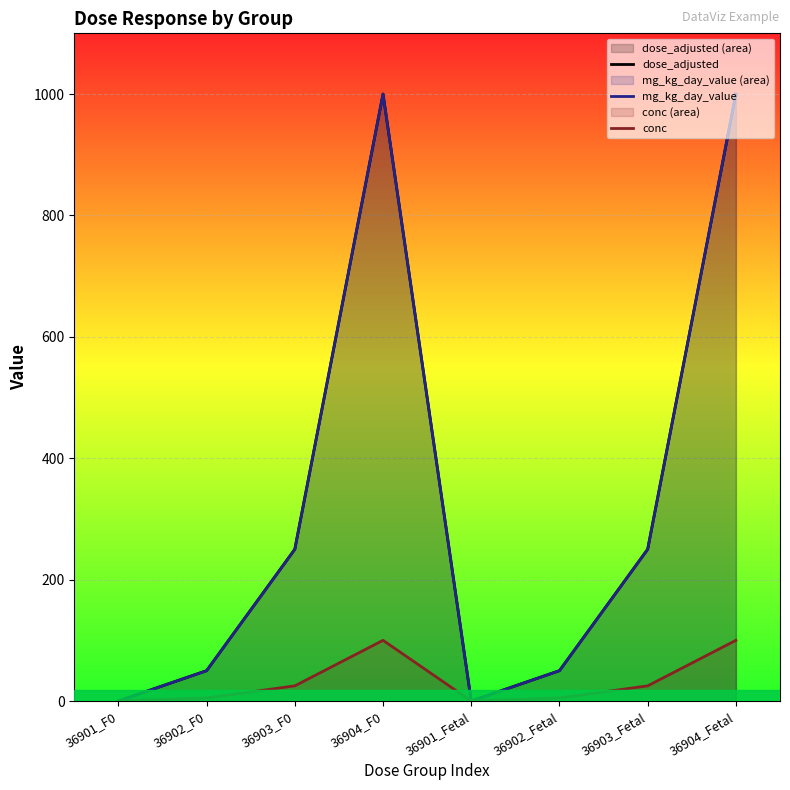

Reading right to left, transcribe all the data shown in this chart.

dose_adjusted: 36904_Fetal=1000	36903_Fetal=250	36902_Fetal=50	36901_Fetal=0	36904_F0=1000	36903_F0=250	36902_F0=50	36901_F0=0
mg_kg_day_value: 36904_Fetal=1000	36903_Fetal=250	36902_Fetal=50	36901_Fetal=0	36904_F0=1000	36903_F0=250	36902_F0=50	36901_F0=0
conc: 36904_Fetal=100	36903_Fetal=25	36902_Fetal=5	36901_Fetal=0	36904_F0=100	36903_F0=25	36902_F0=5	36901_F0=0